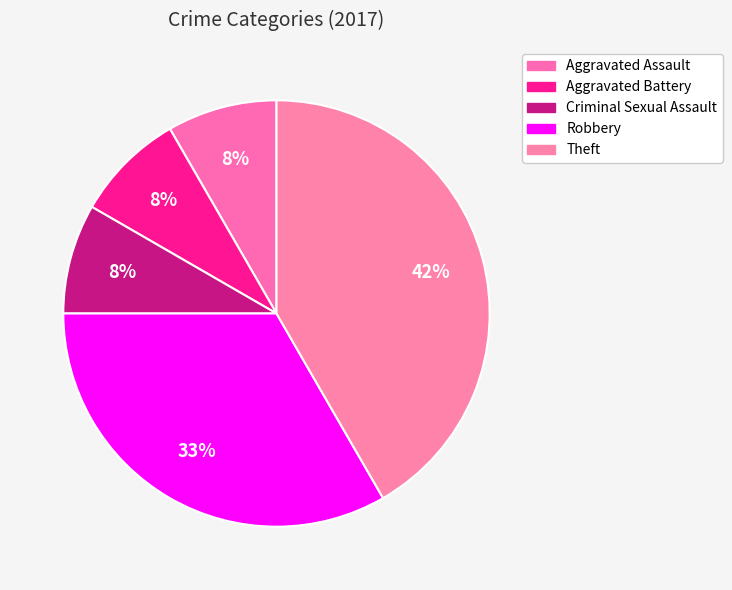

To the nearest percent, what portion does Robbery represent?

33%